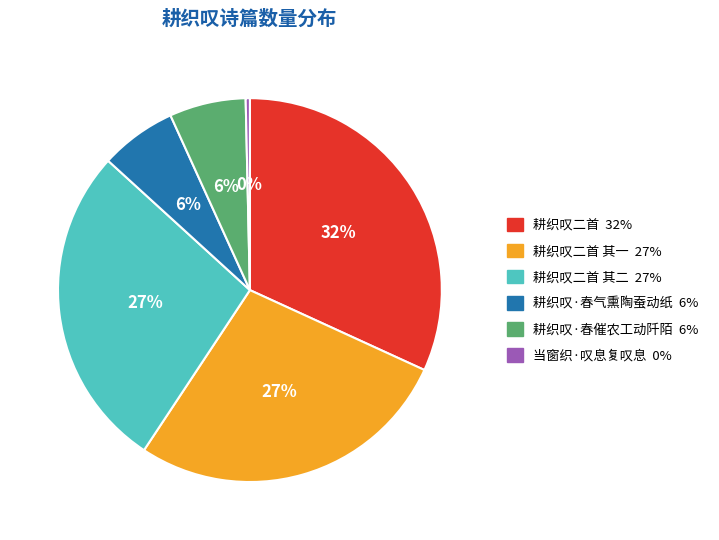

Does any single category account for the majority?

No